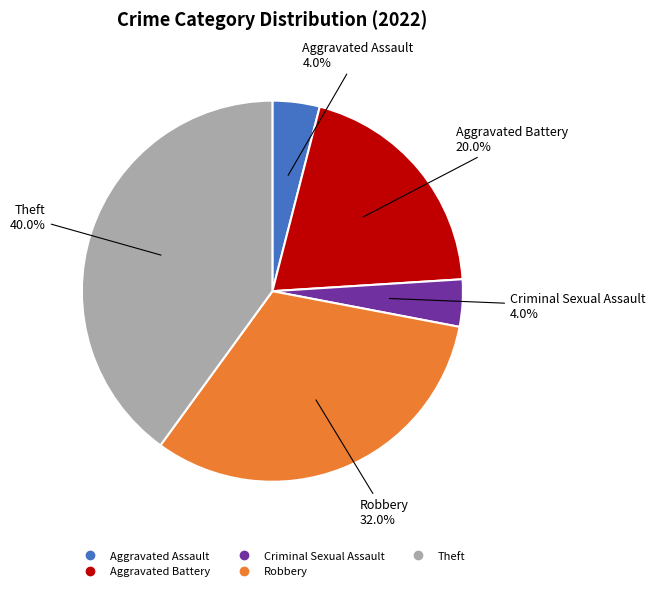

Is there any slice that represents more than half of the pie?

No